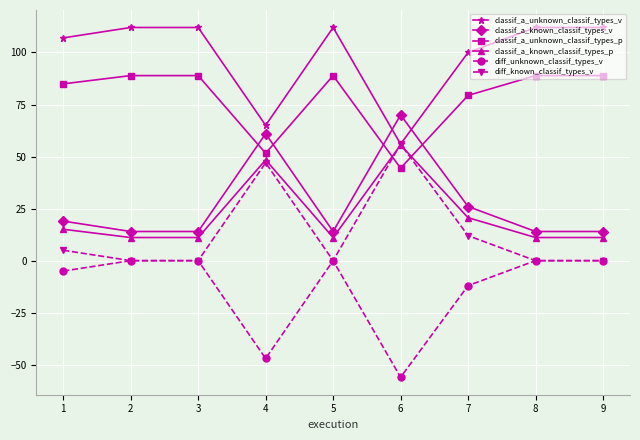

Is it true that classif_a_known_classif_types_v equals 70.0 at 6?

True